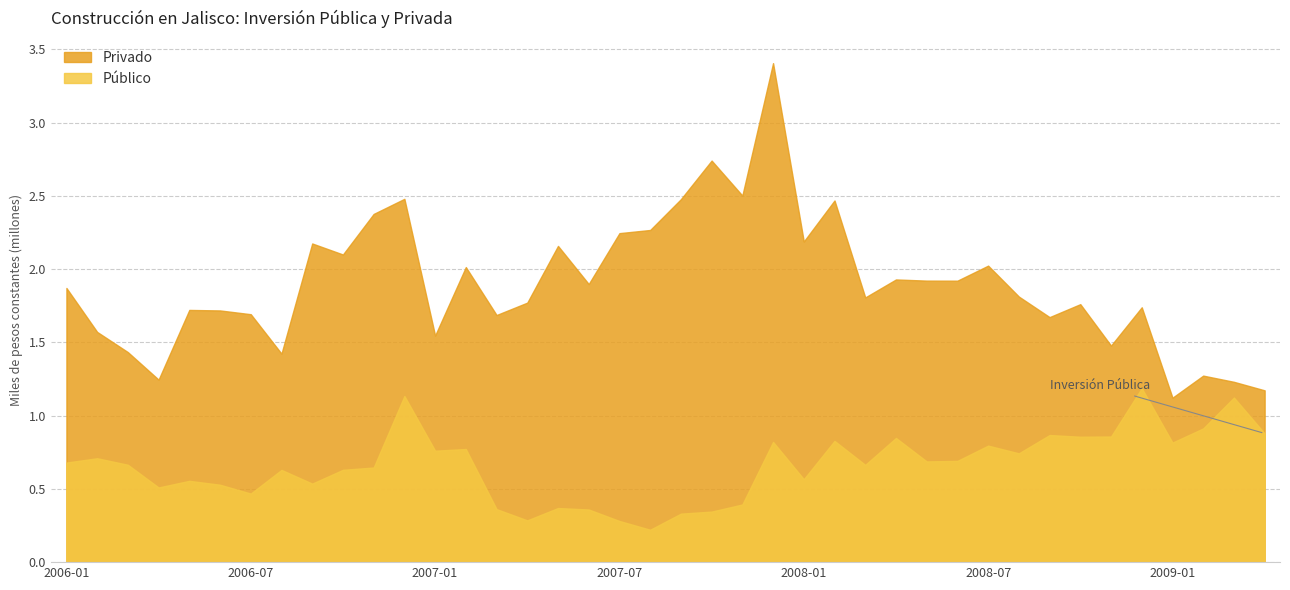

Between 2008-07 and 2009-04, which series saw the biggest shift?

Privado